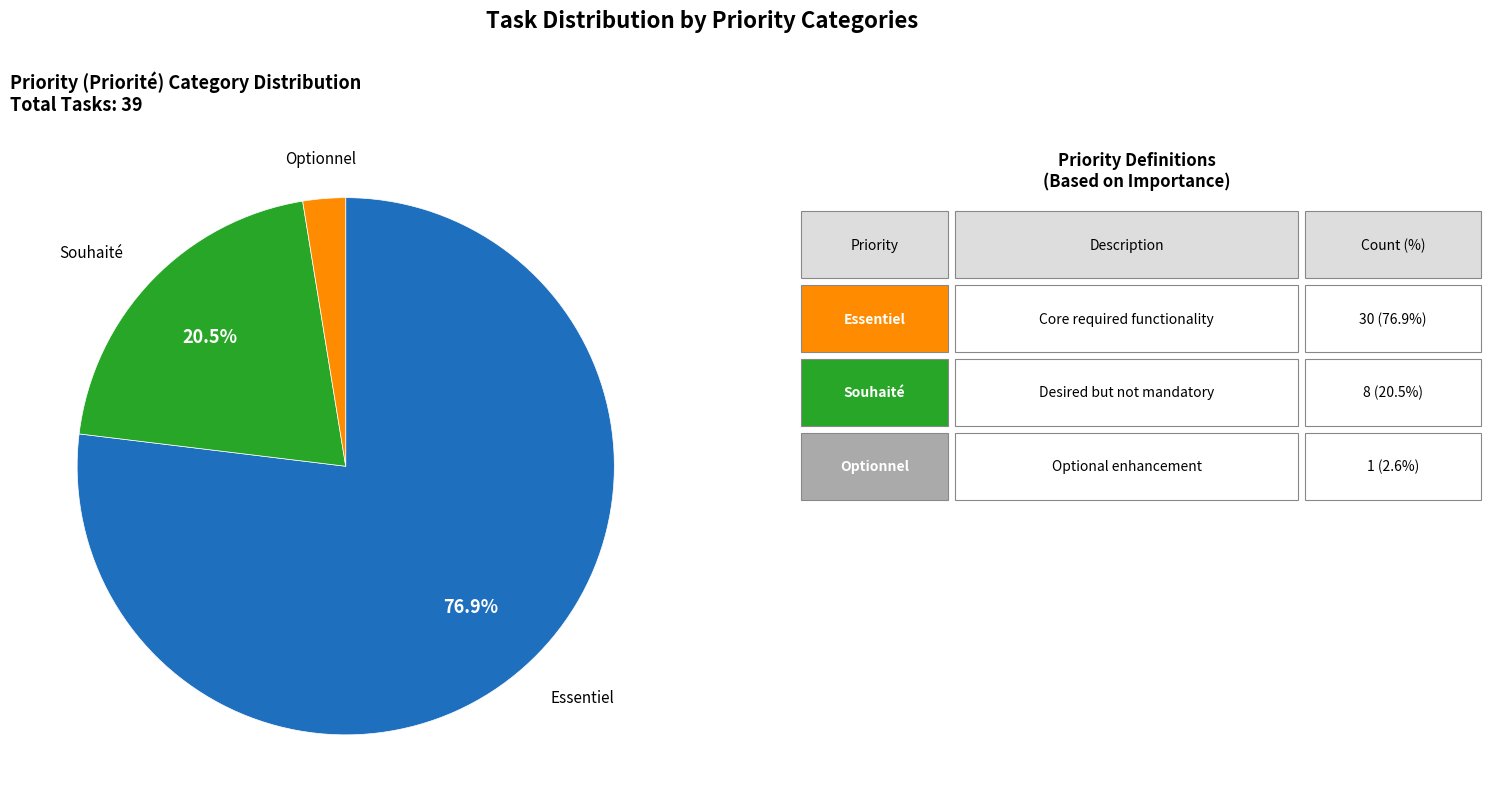

Does any single category account for the majority?

Yes